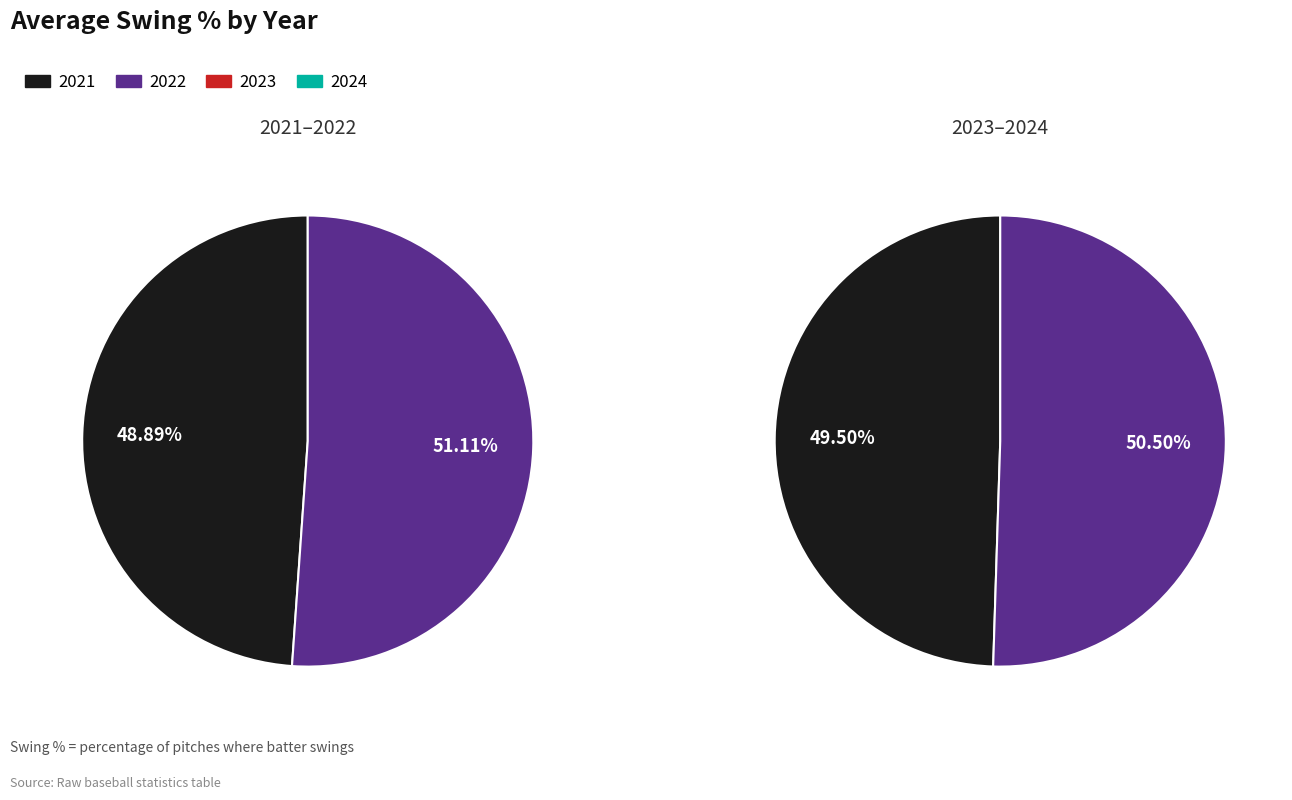

Between 2024 and 2023, which is larger?

2024